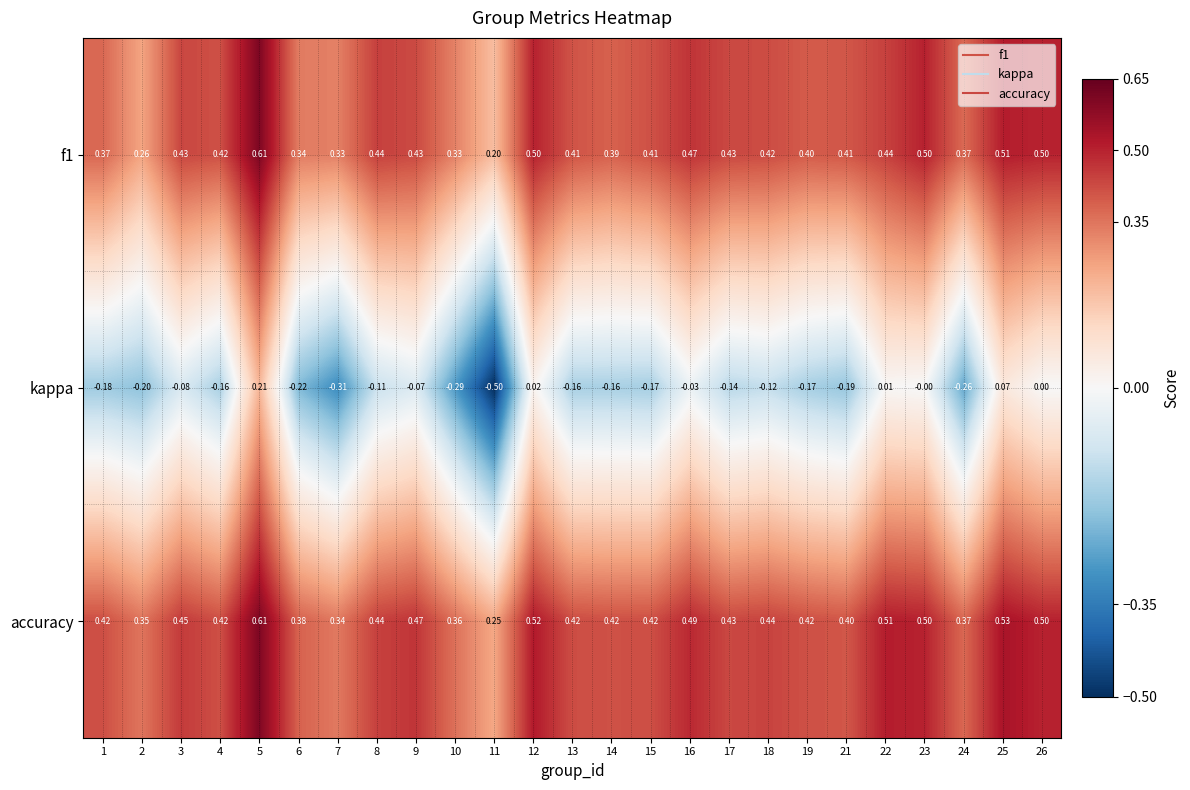

What is the difference between the highest and lowest values at 5?

0.4